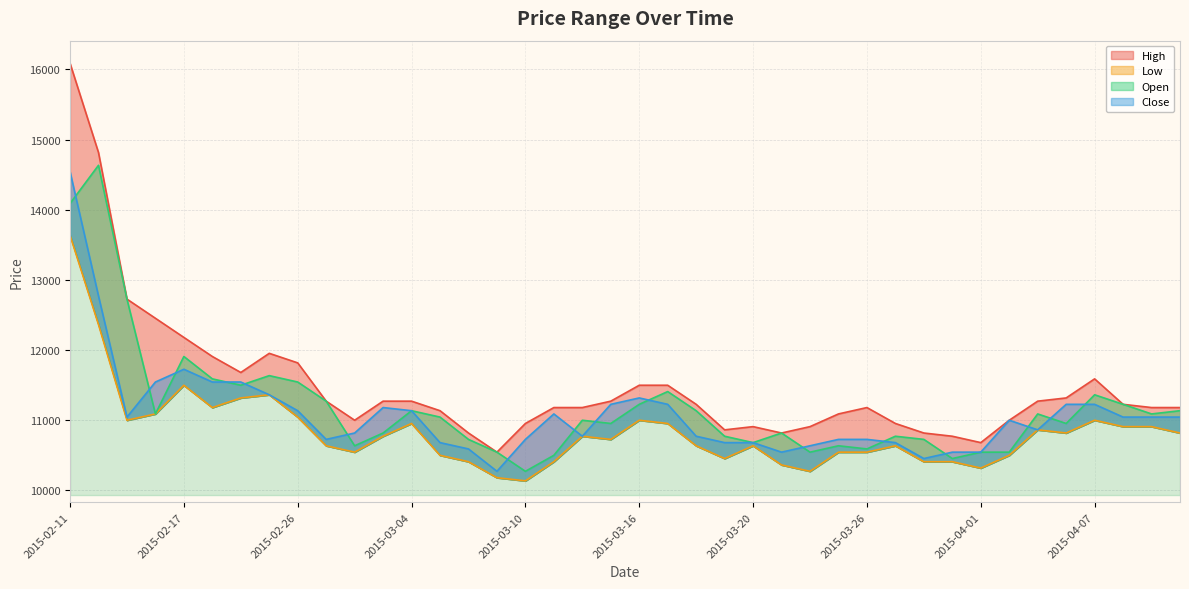

Where do Close and Open first cross each other?

2015-02-11 and 2015-02-12